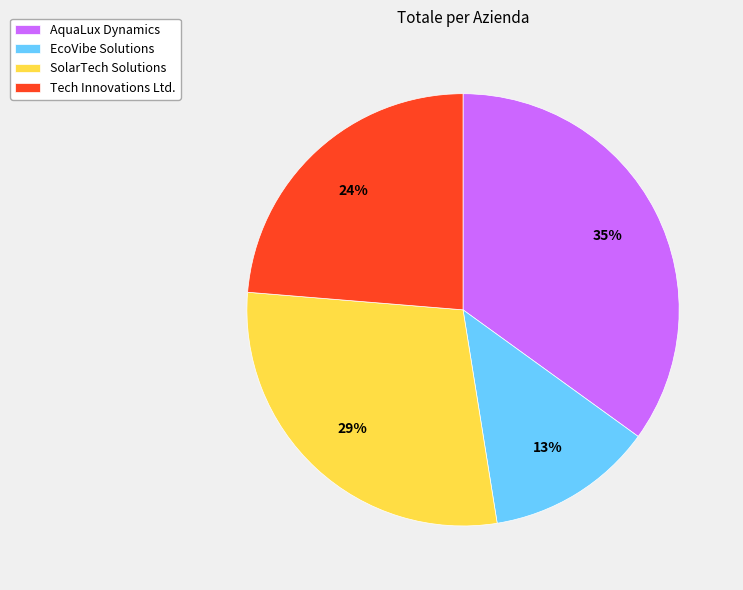

Is it true that EcoVibe Solutions is 13% of the pie?

True